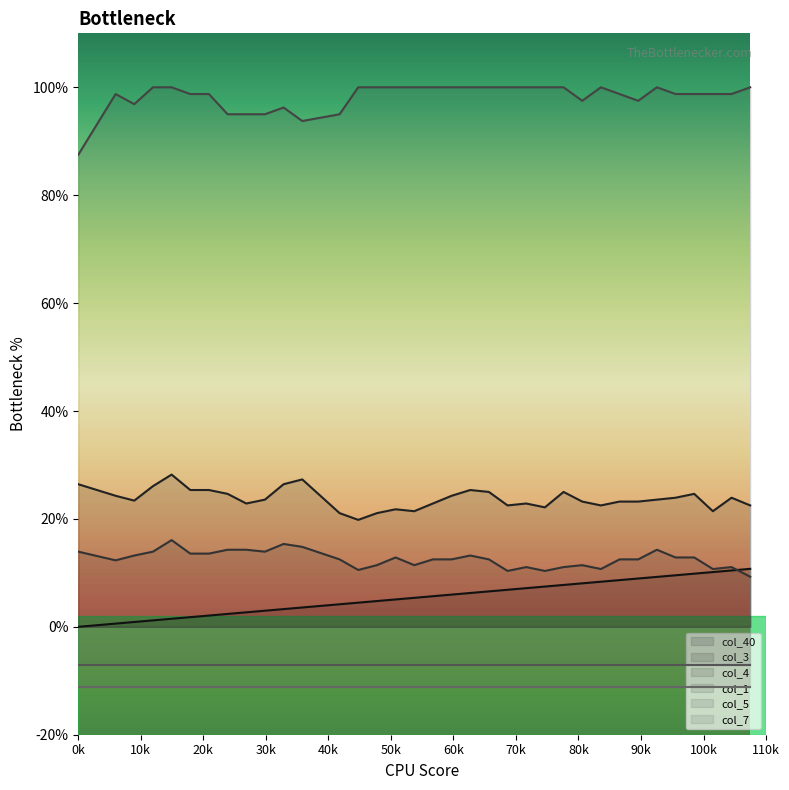

True or false: col_3 has more than 0 interior local peaks.

True